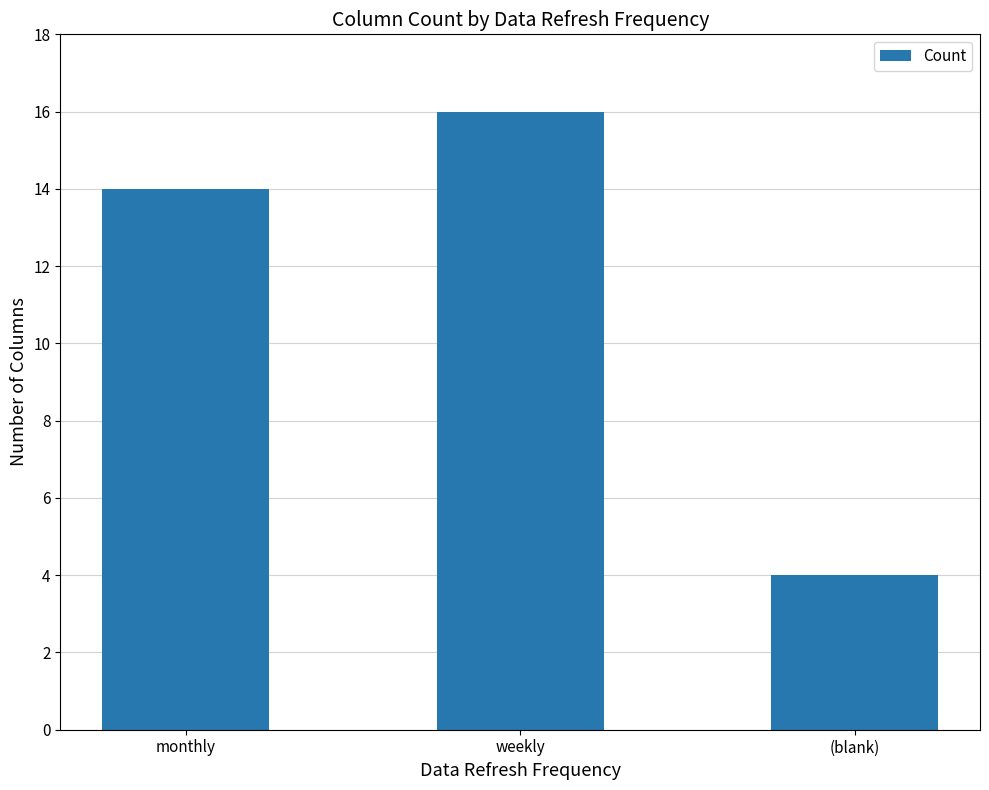

Which category has the lowest value across all series?

(blank)